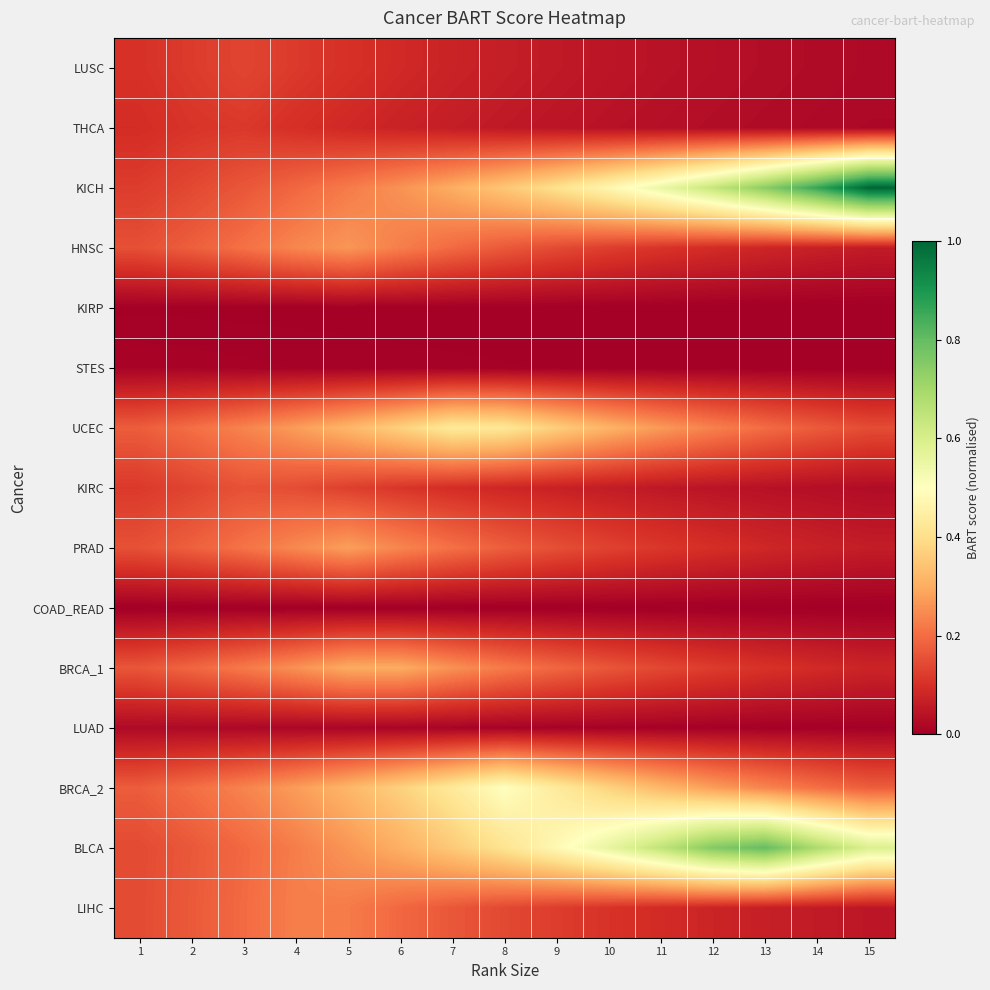

Which series has the largest range (max minus min)?

KICH